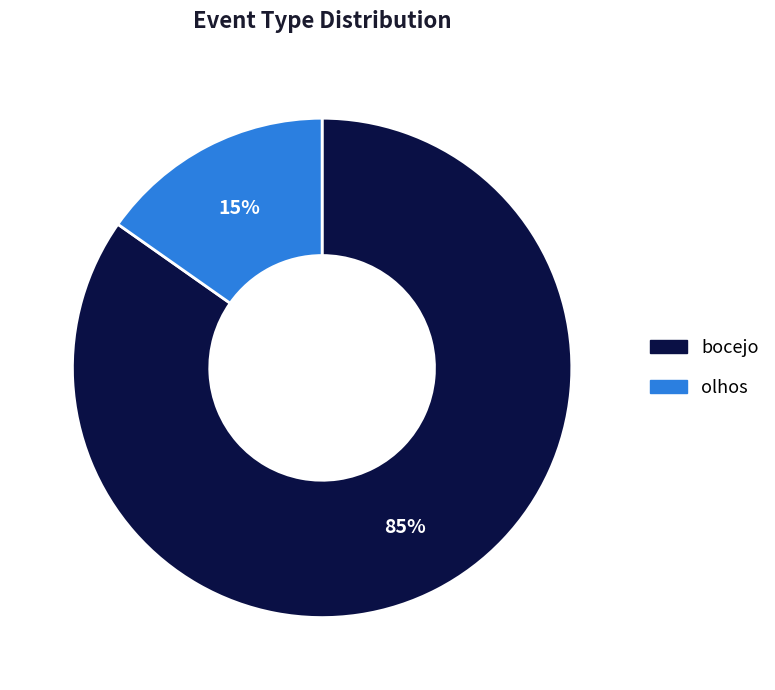

Is it true that bocejo is 91% of the pie?

False